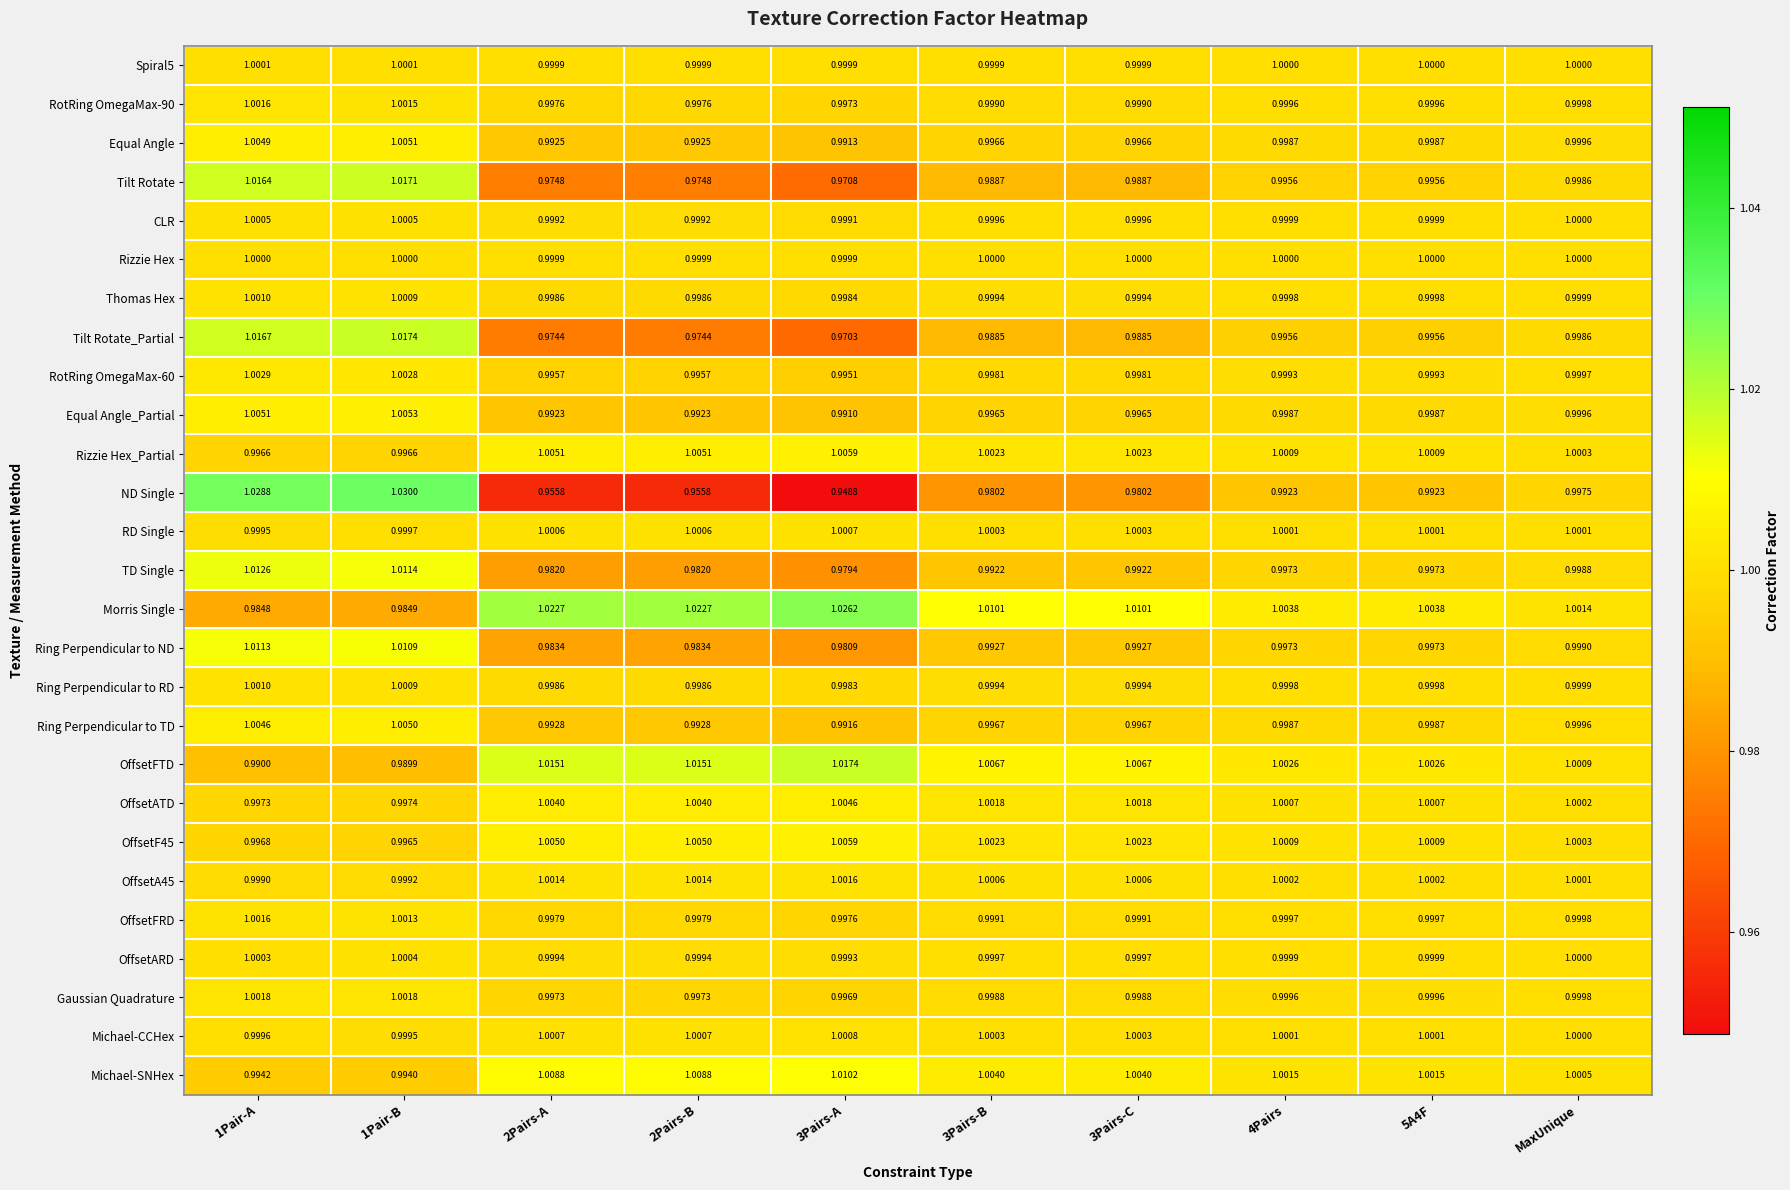

Count the number of categories in the chart.

10